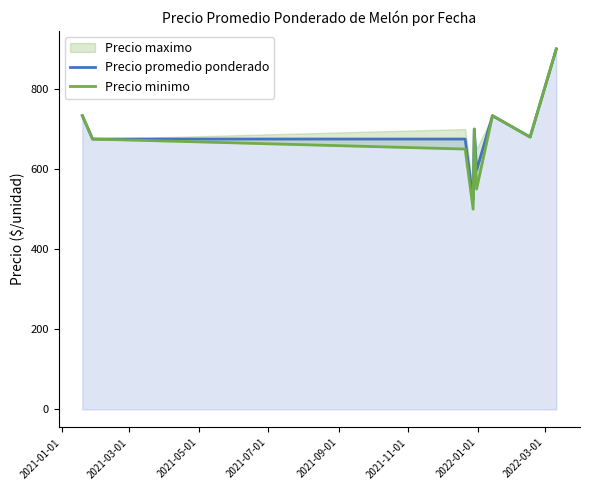

What is the sum of all Precio promedio ponderado values?

6216.2